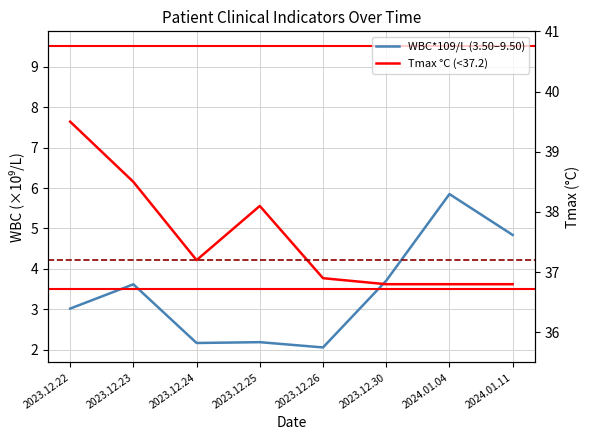

Which has a higher value, 2024.01.04 or 2023.12.26?

2024.01.04